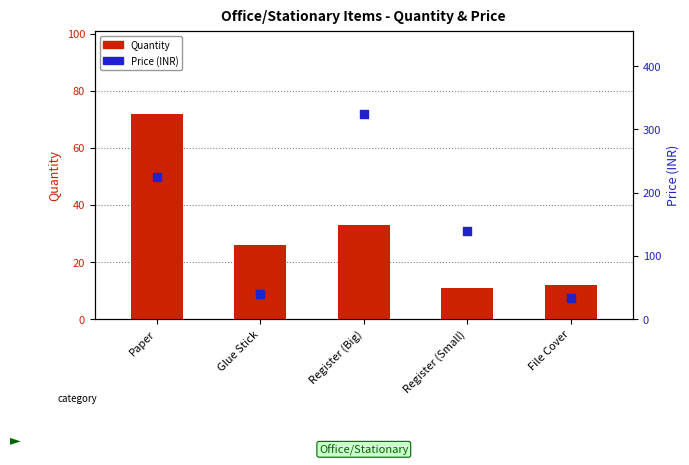

What are all the series names shown in the legend?

Quantity, Price (INR)